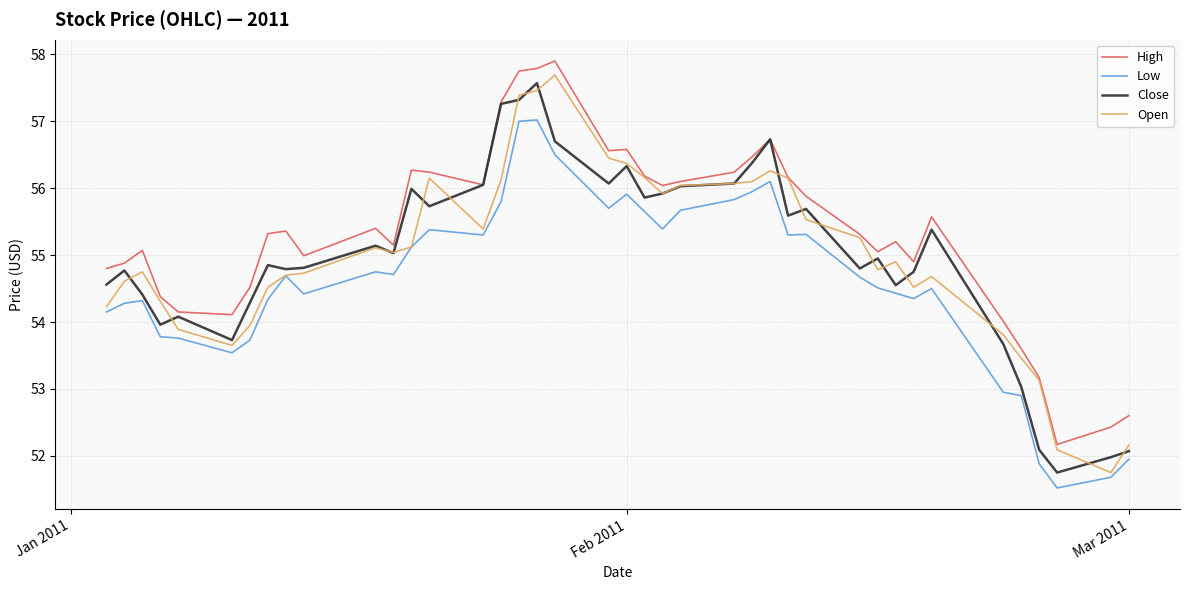

Which series has the largest total across all categories?

High